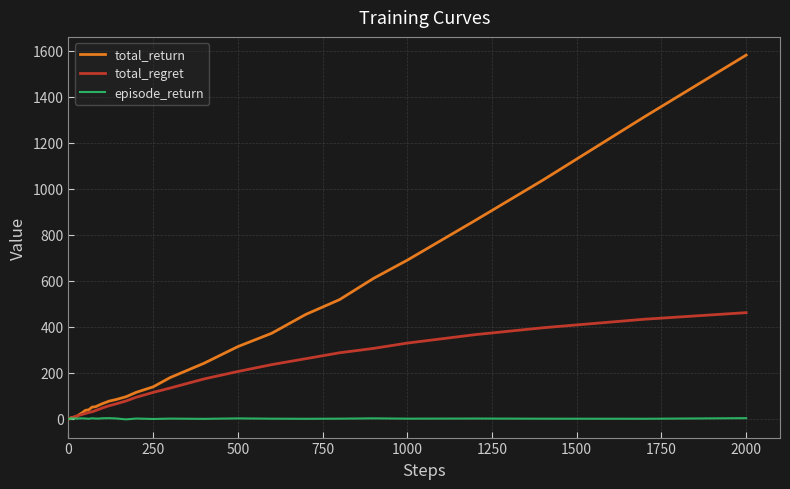

What is the greatest value displayed?

1581.6